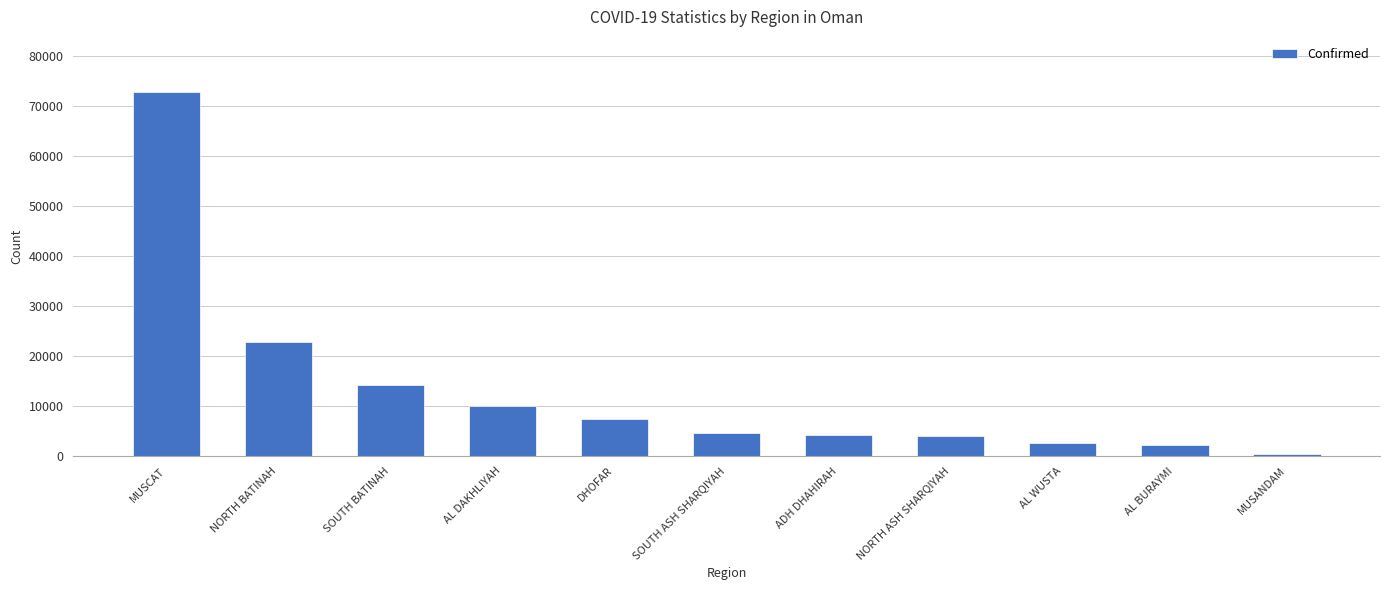

What is the label of the 6th bar from the left?

SOUTH ASH SHARQIYAH